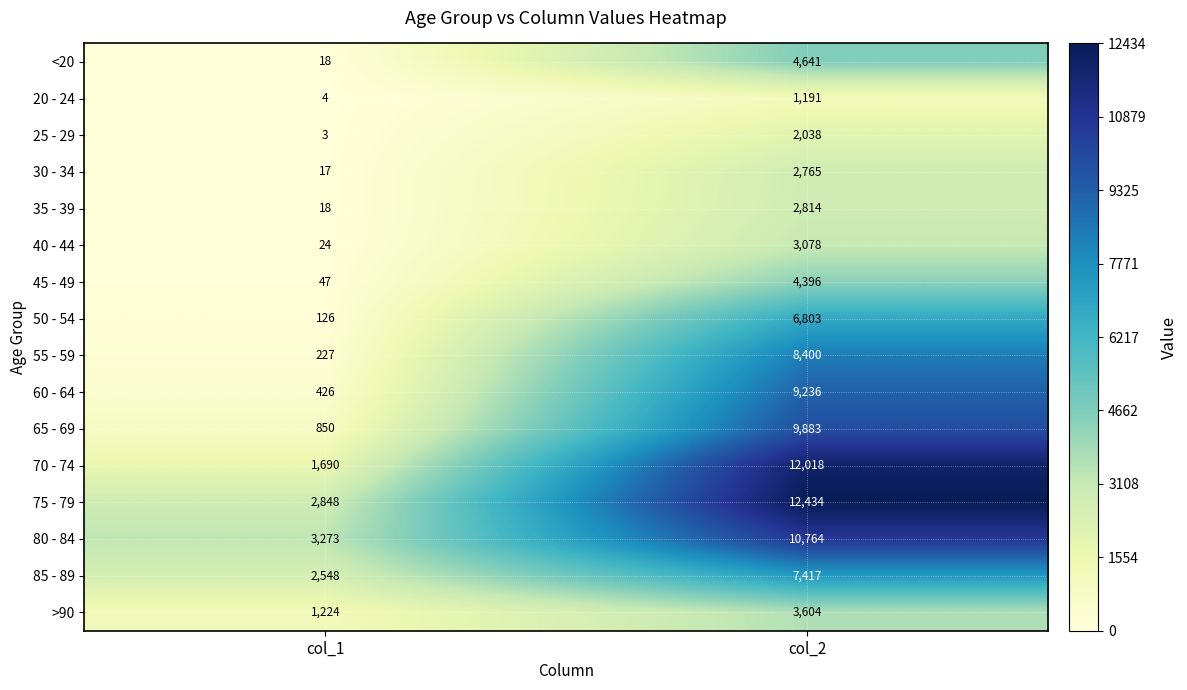

Rank the series by their maximum value, from highest to lowest.

75 - 79, 70 - 74, 80 - 84, 65 - 69, 60 - 64, 55 - 59, 85 - 89, 50 - 54, <20, 45 - 49, >90, 40 - 44, 35 - 39, 30 - 34, 25 - 29, 20 - 24